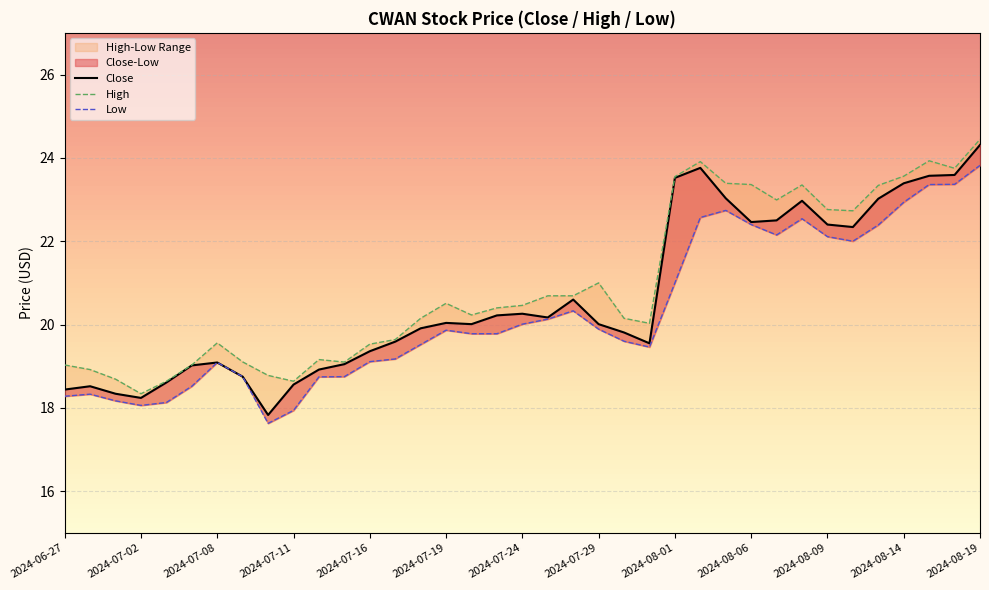

What is the maximum value for Close?

24.3